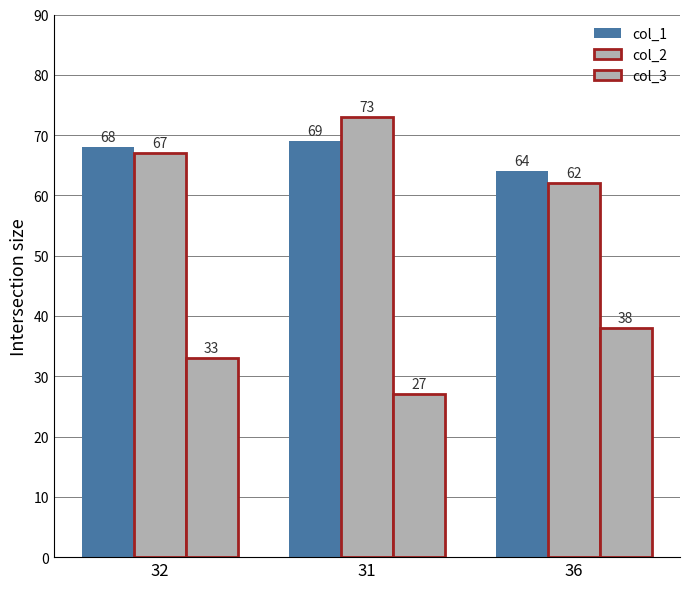

What is the maximum value shown in the chart?

73